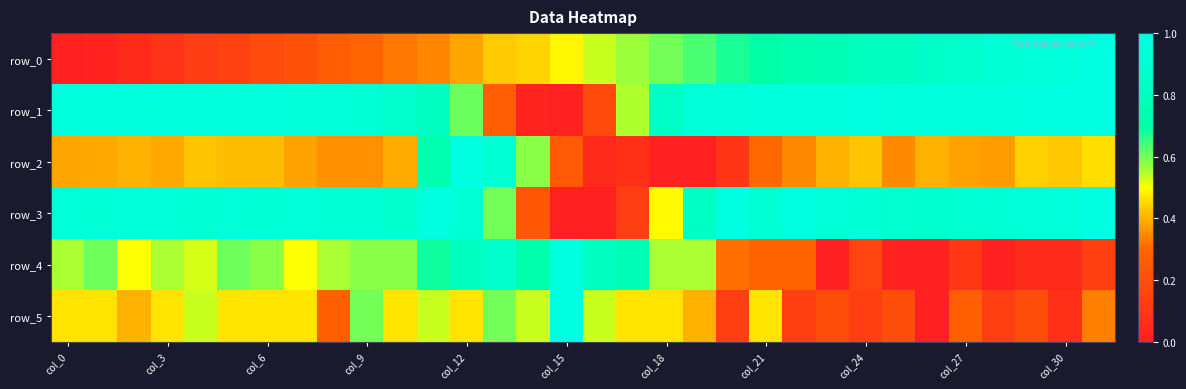

At how many categories does at least one series exceed 0?

32